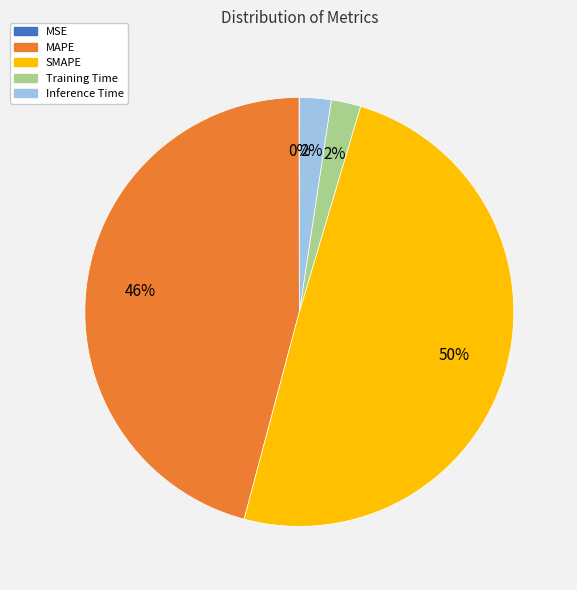

To the nearest percent, what is the difference between the largest and smallest slice percentages?

50%